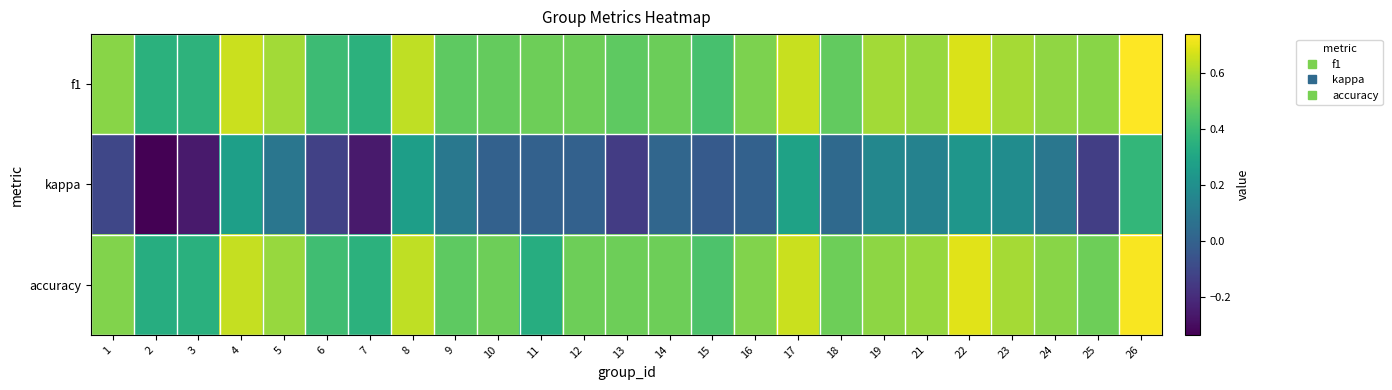

At how many categories does at least one series exceed 0?

25